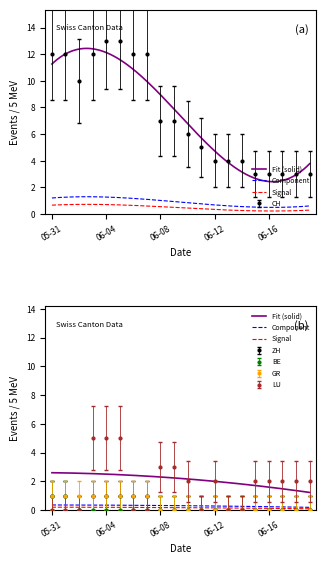

What is the difference between the CH values at 2020-06-09 and 2020-06-02?

3